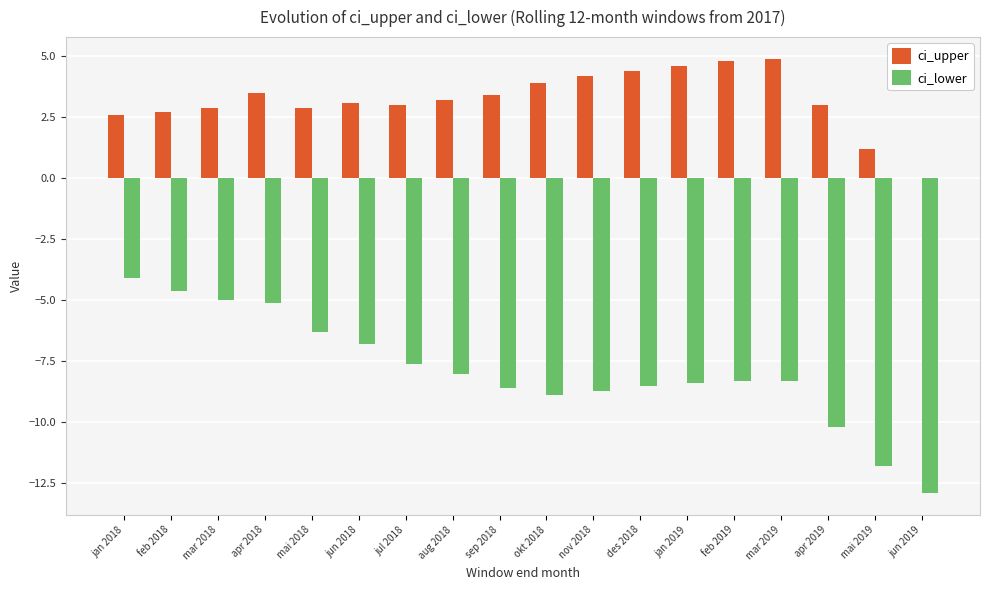

Is the value of ci_upper at mar 2019 greater than the value of ci_lower at apr 2019?

Yes